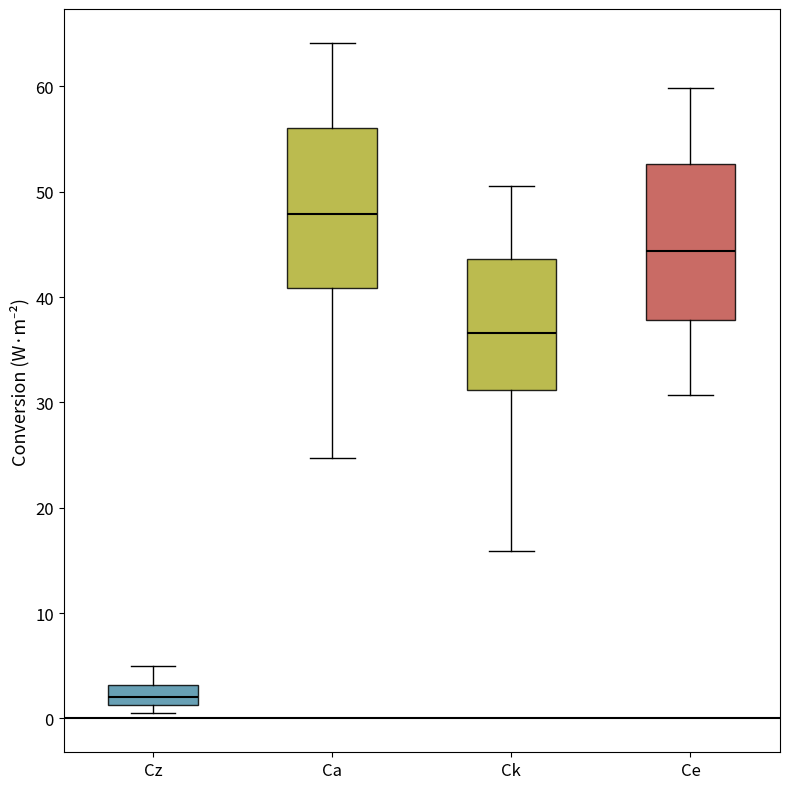

Reading left to right, read every box against the y-axis: the position of its median line, the range the box covers, and the ends of its whiskers. The values are not printed on the chart, so give them approximately, as read against the axis.

Cz: median 2, box 1 to 3, whiskers 0 to 5
Ca: median 48, box 41 to 56, whiskers 25 to 64
Ck: median 37, box 31 to 44, whiskers 16 to 51
Ce: median 44, box 38 to 53, whiskers 31 to 60